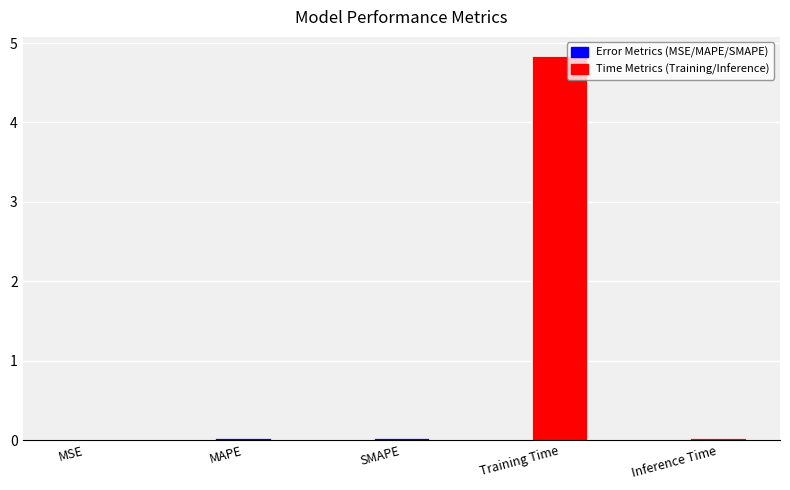

The value at MSE is 0.0. True or false?

True